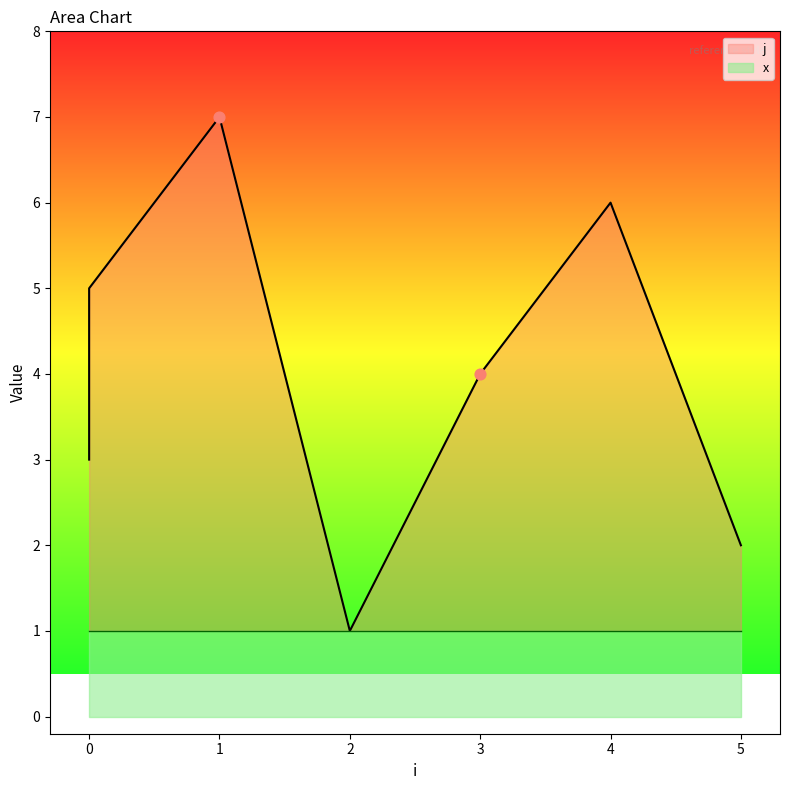

Which has a higher value, 4 or 5?

4